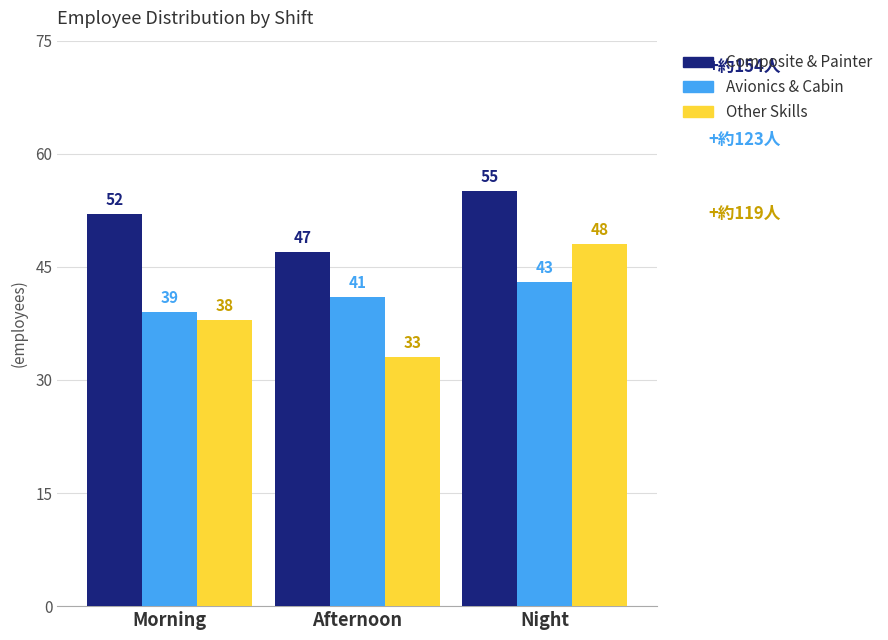

Reading left to right, list all the values displayed in this chart.

Composite & Painter: 52	47	55
Avionics & Cabin: 39	41	43
Other Skills: 38	33	48